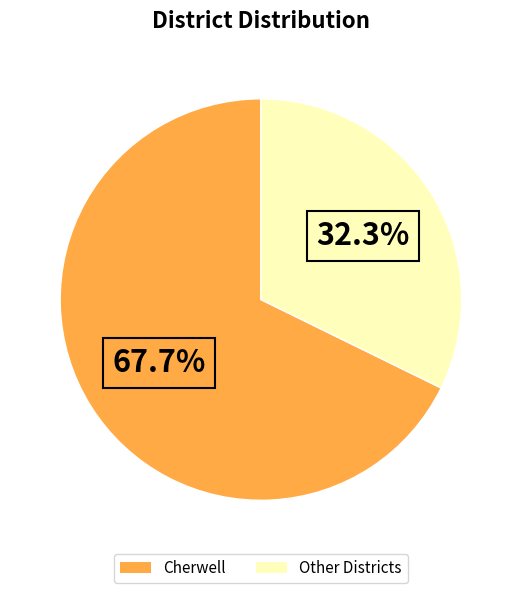

What is the ratio of the value at Other Districts to the value at Cherwell?

0.5